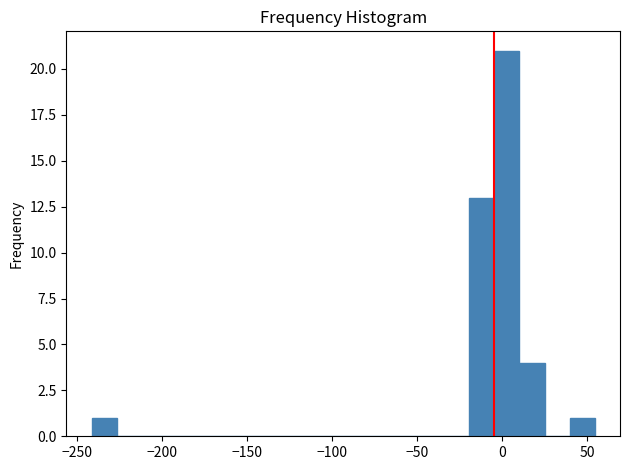

Read against the x-axis, roughly where is the centre of the tallest bar?

5